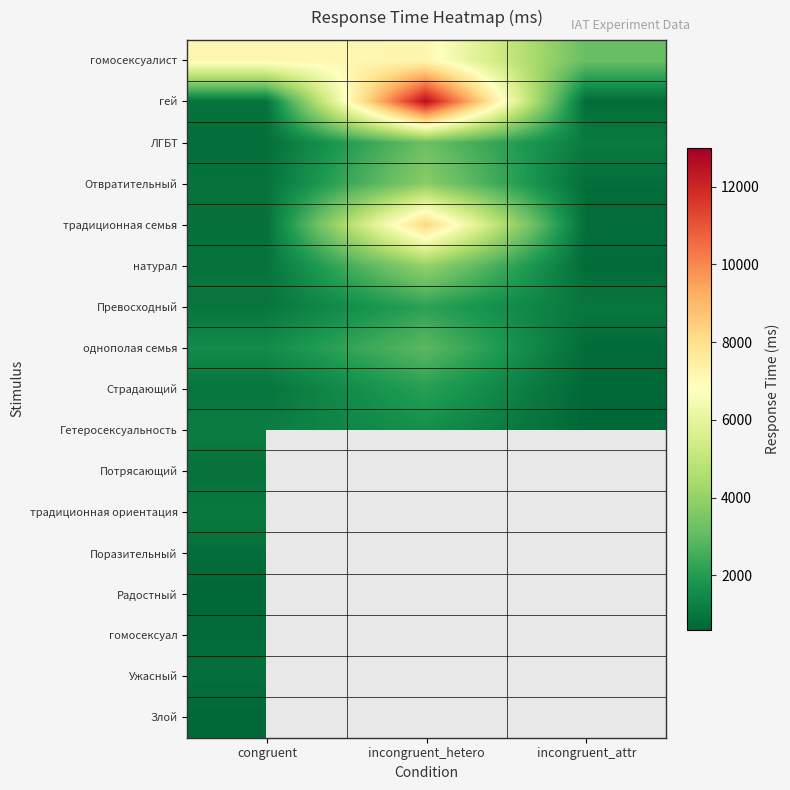

How many series are shown in this chart?

17